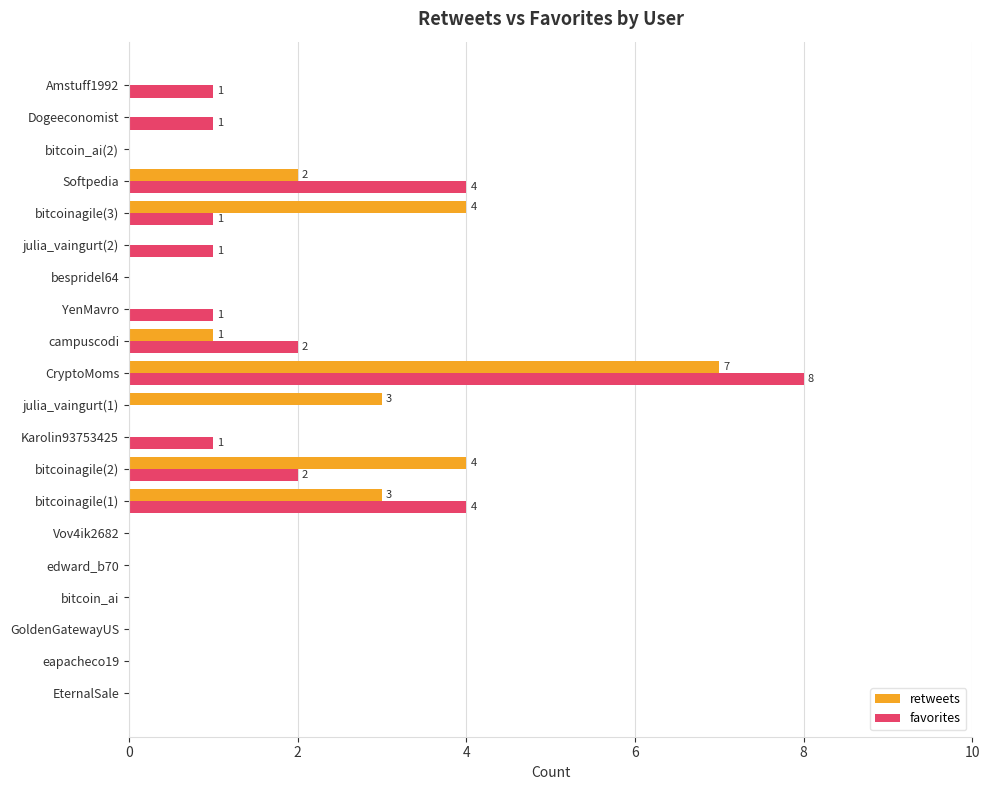

What is the sum of all favorites values?

26